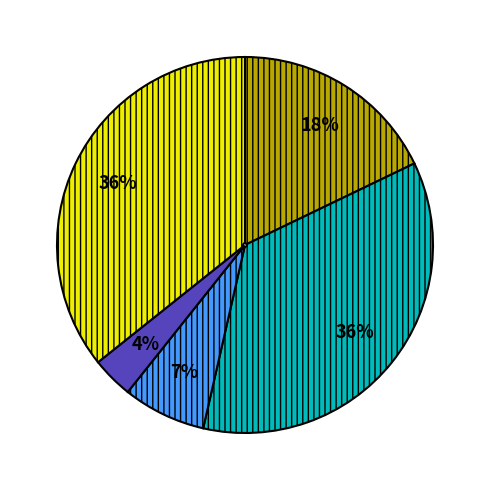

Does any single category account for the majority?

No